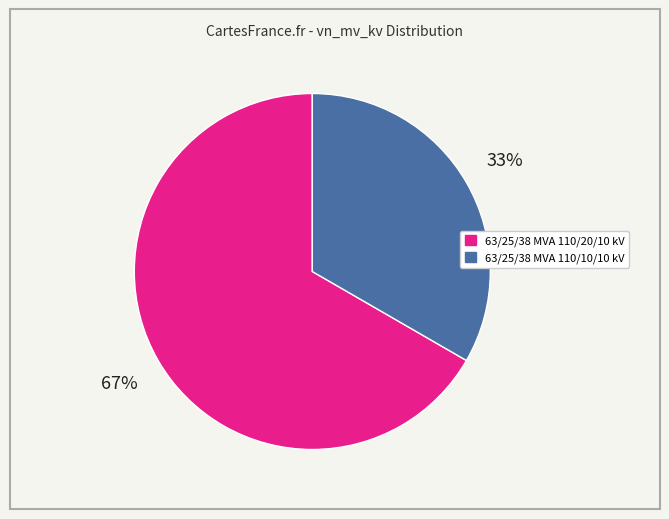

Which category accounts for the majority?

63/25/38 MVA 110/20/10 kV